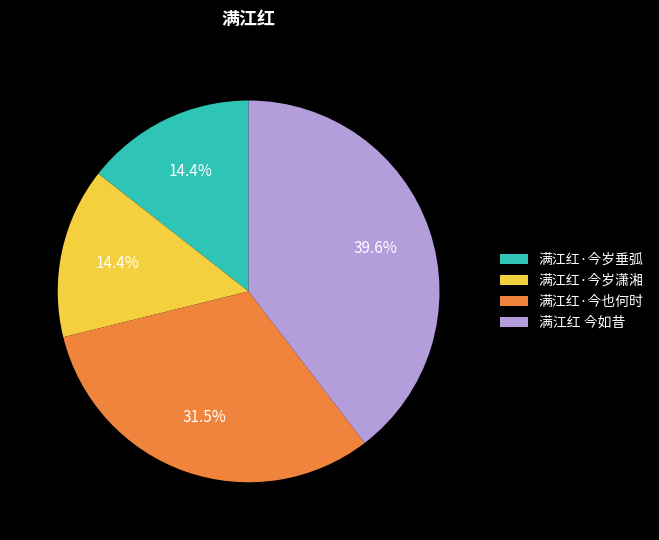

How many segments does this pie chart have?

4